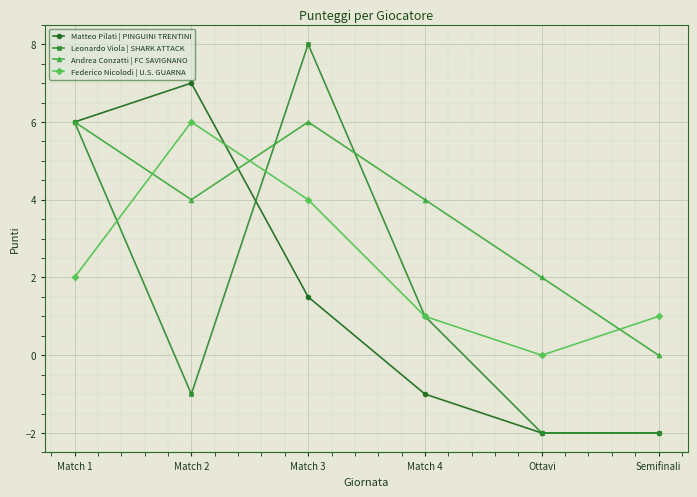

How many series are shown in this chart?

4